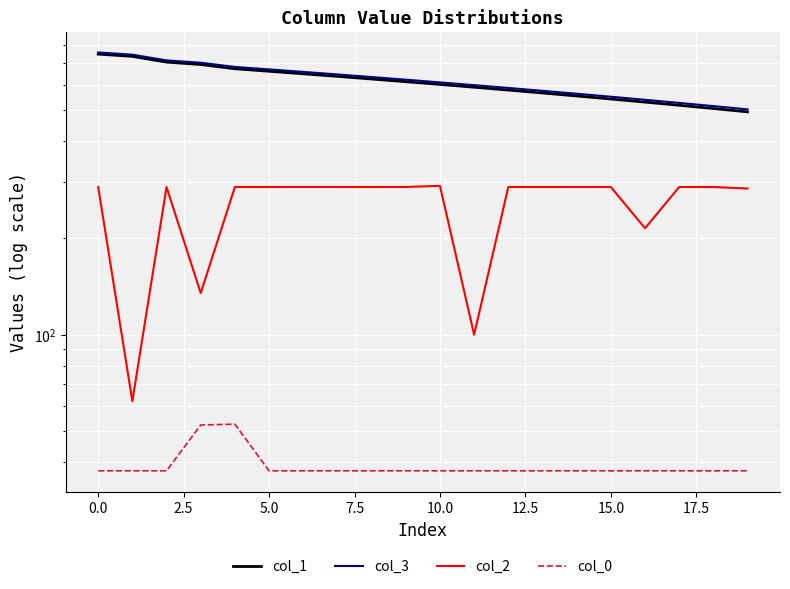

Which series has the largest range (max minus min)?

col_3